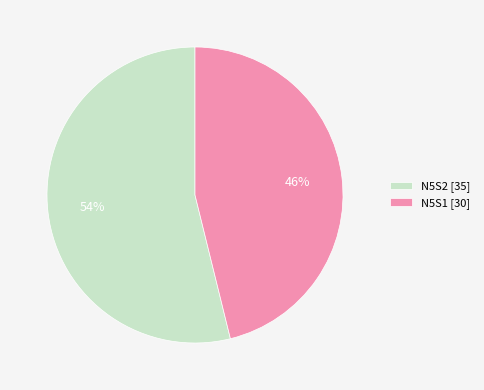

What is the majority slice?

N5S2